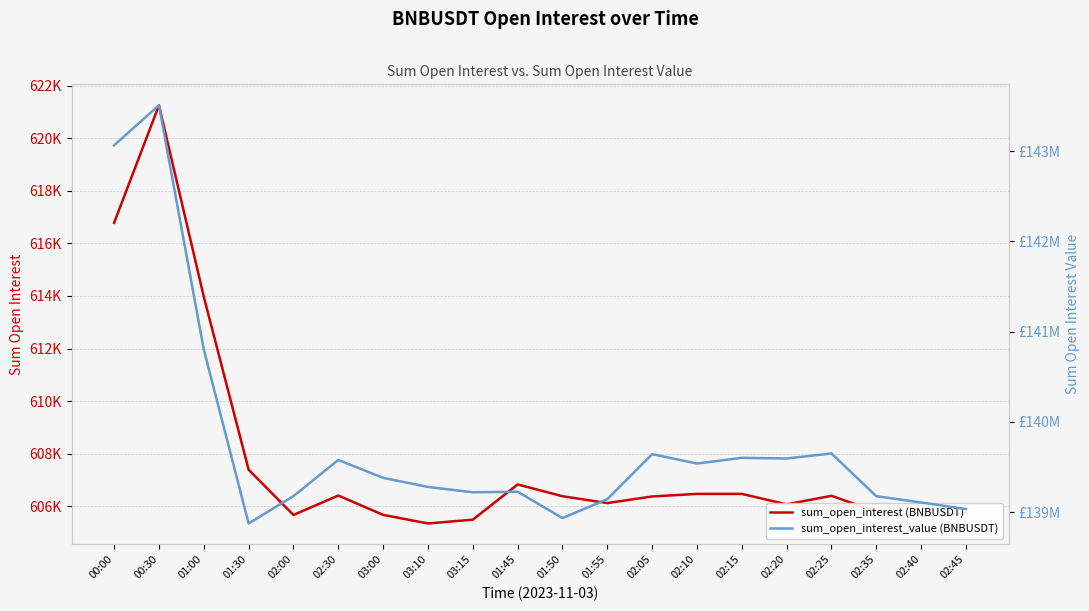

At which category is the sum across all series the highest?

00:30